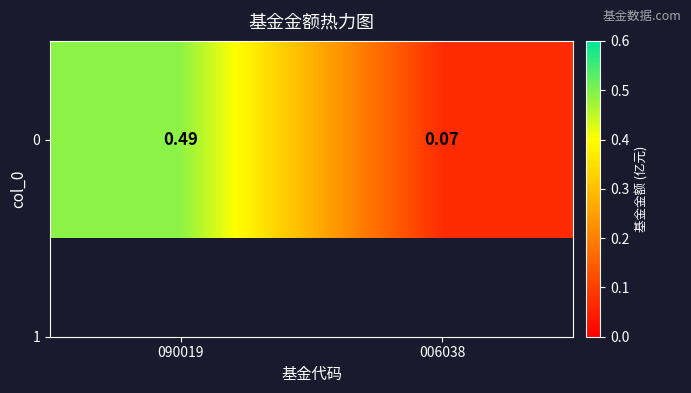

What is the sum of all values?

0.6